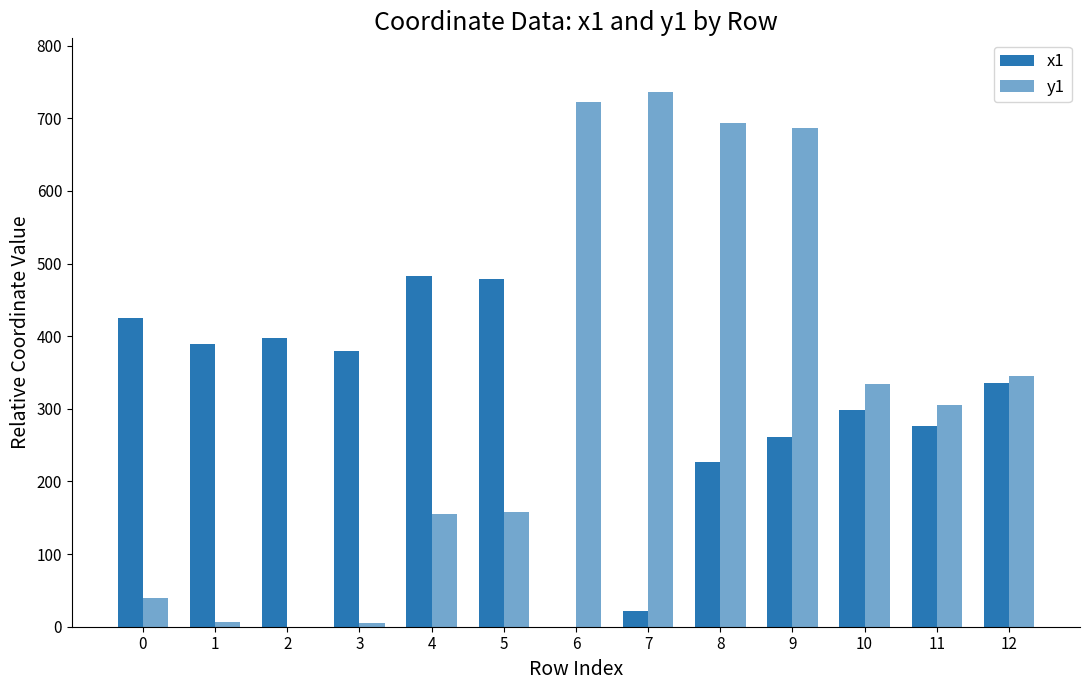

Reading right to left, extract all data points from this chart.

x1: 335.8	276.2	298.5	261.2	226.2	21.5	0.0	479.0	483.0	380.1	397.3	389.0	425.3
y1: 345.7	304.8	334.0	686.7	693.1	736.5	721.8	157.3	155.0	5.8	0.0	6.2	39.3